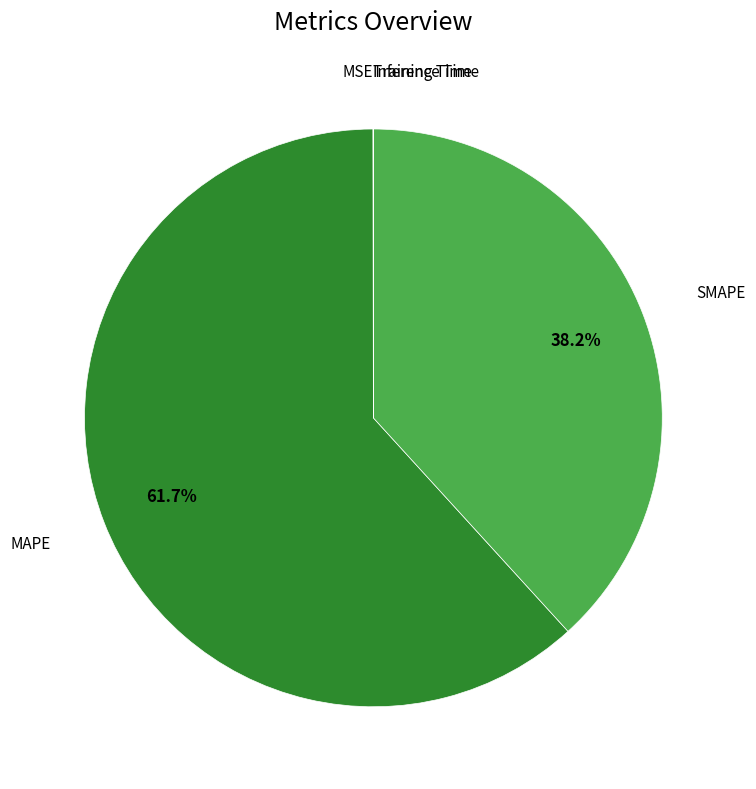

Which category has the biggest portion of the pie?

MAPE